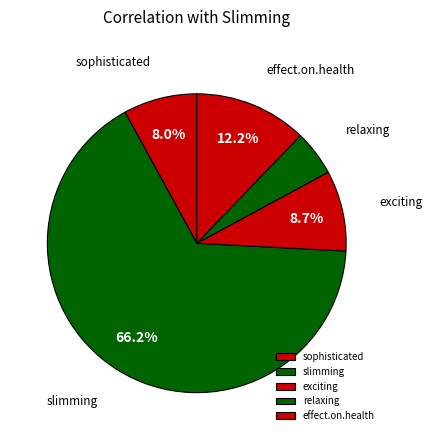

What is the majority slice?

slimming